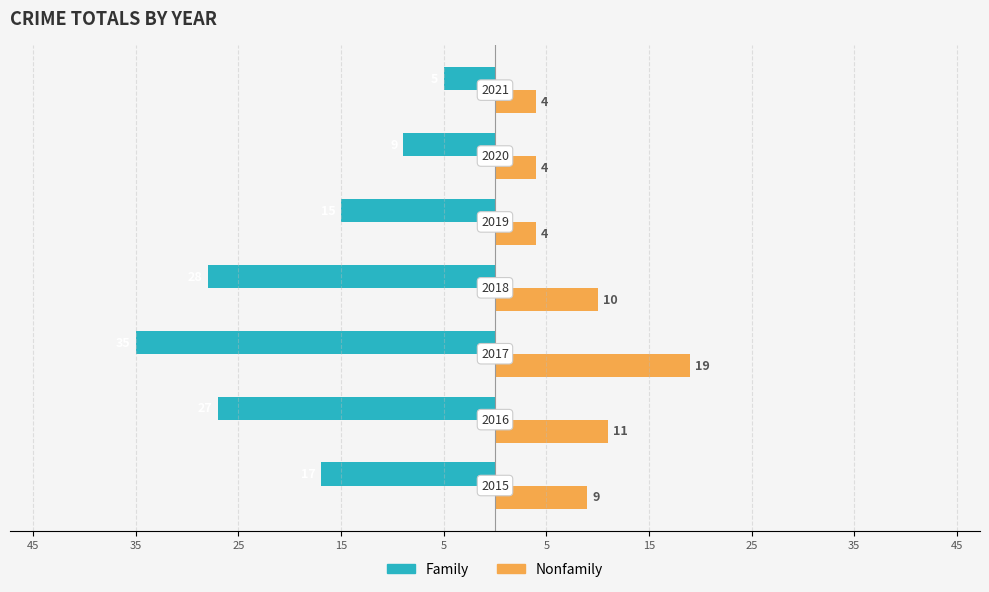

What are all the series names shown in the legend?

Family, Nonfamily